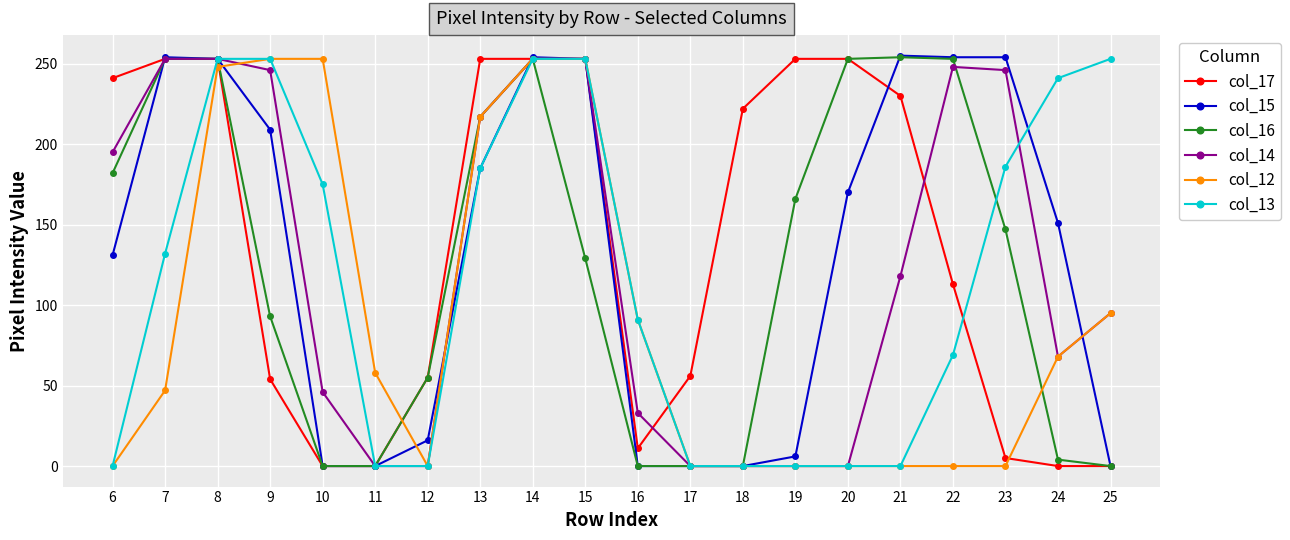

What are all the series names shown in the legend?

col_17, col_15, col_16, col_14, col_12, col_13